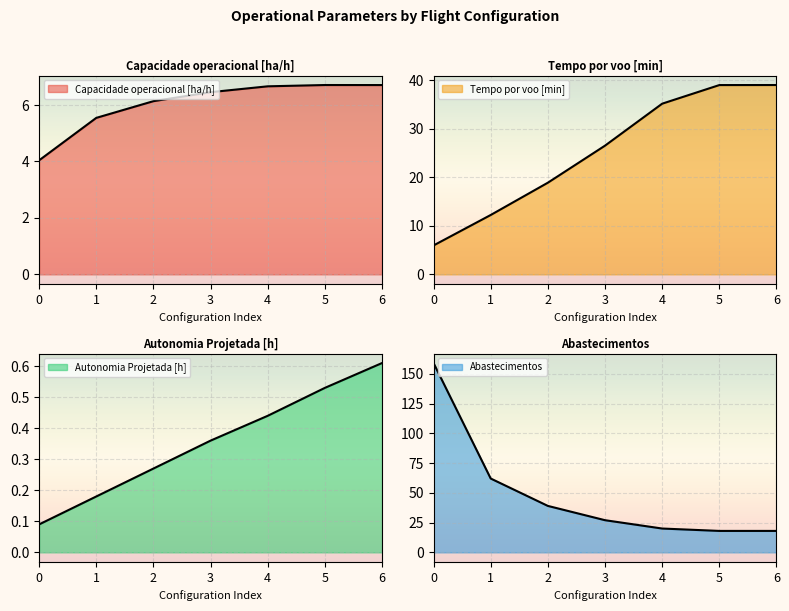

What is the sum of the Tempo por voo [min] values at 2 and 1?

31.1